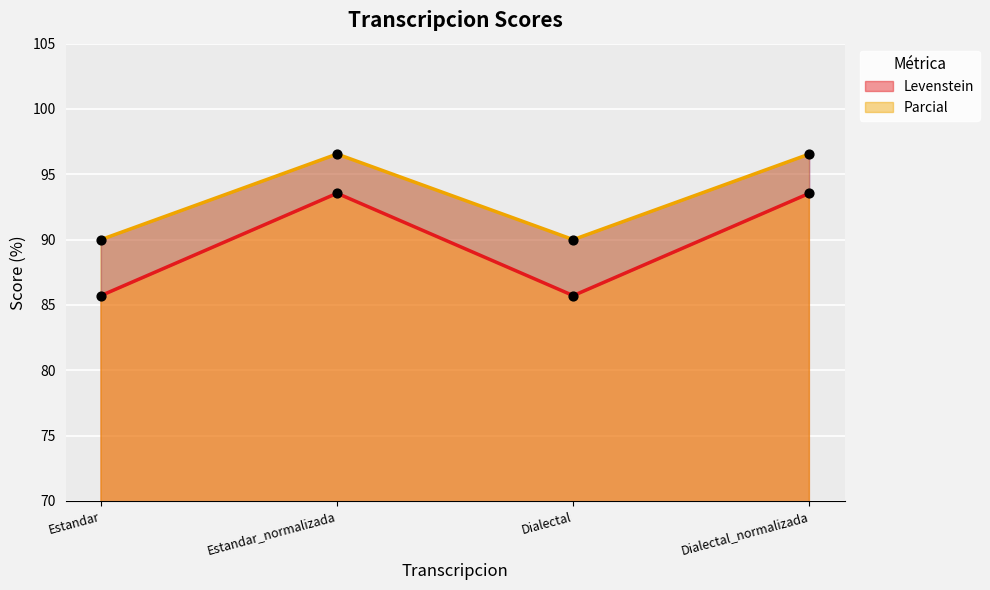

Which series has the widest spread of Y values?

Levenstein